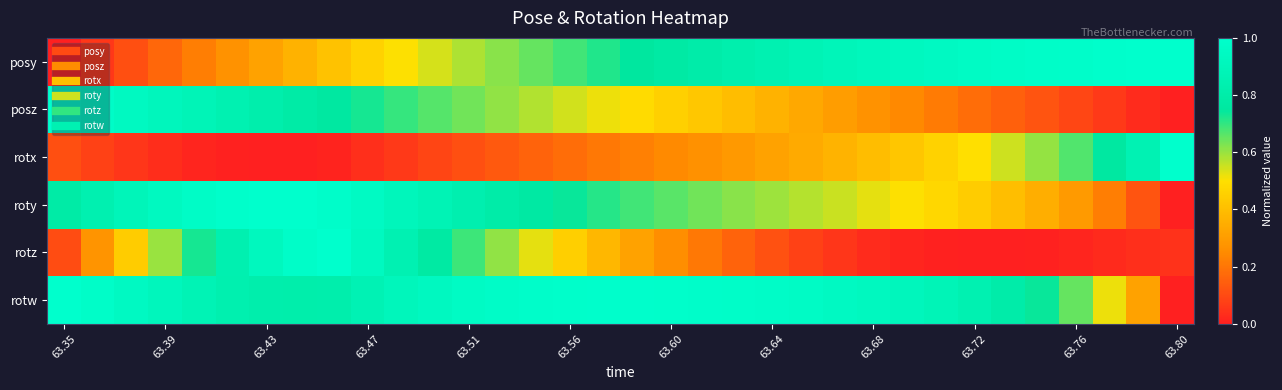

Which category has the lowest value across all series?

63.35